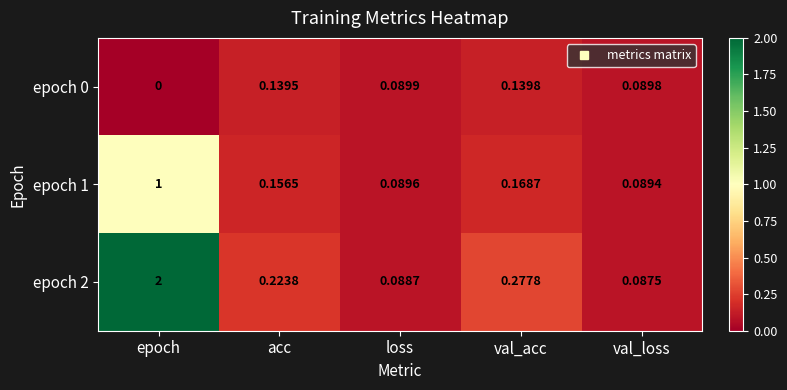

Which series has the largest total across all categories?

epoch 2